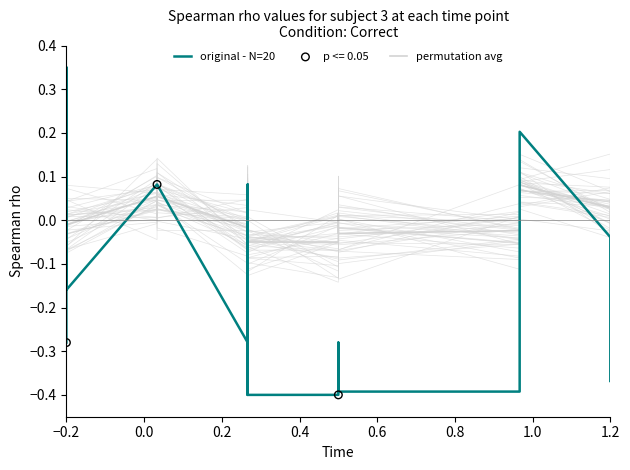

At how many categories does at least one series exceed 0?

8